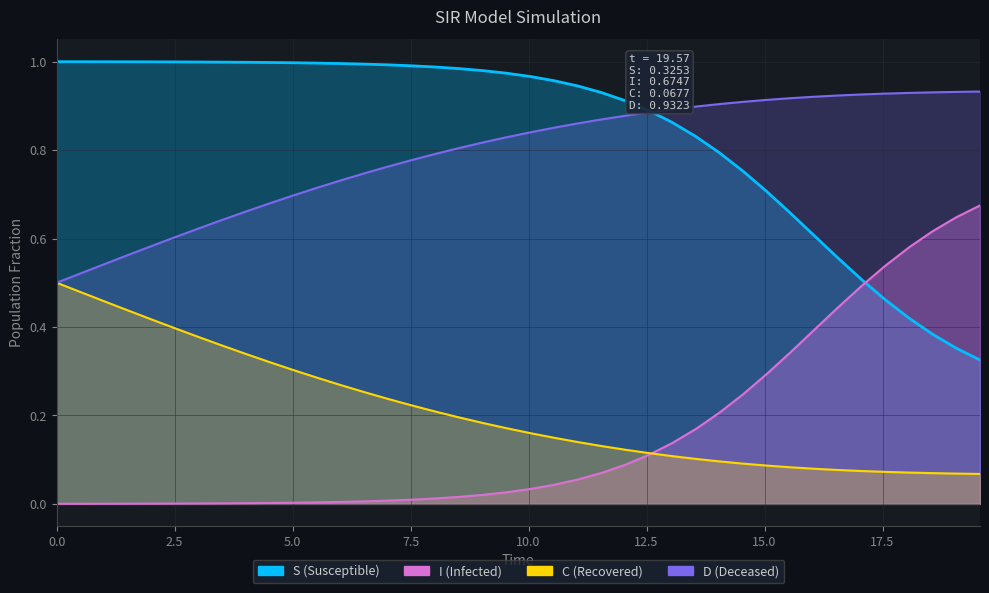

What is the label of the 35th point from the right?

12.5